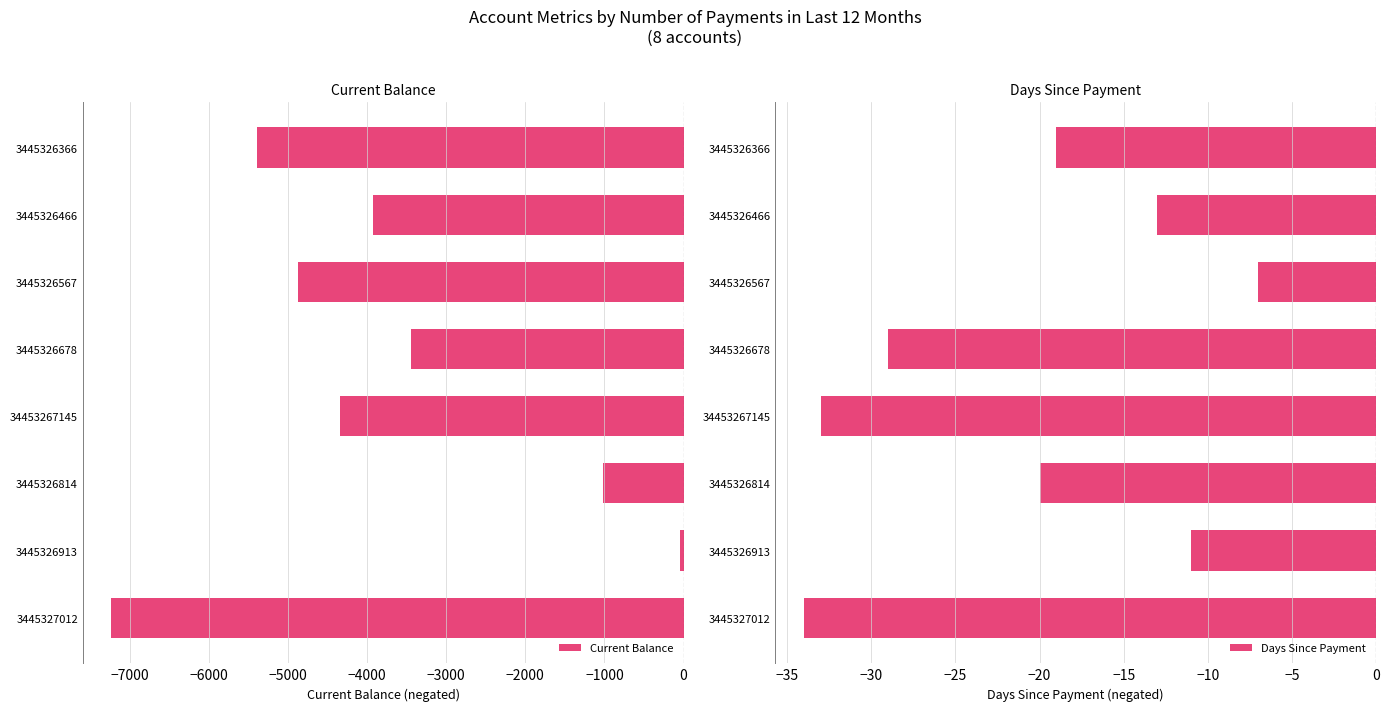

What is the average value of the Current Balance series?

-3780.4